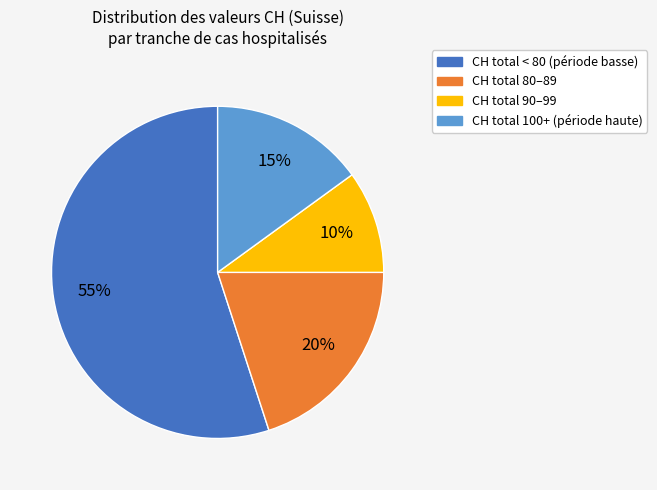

To the nearest percent, what is the difference between the largest and smallest slice percentages?

45%